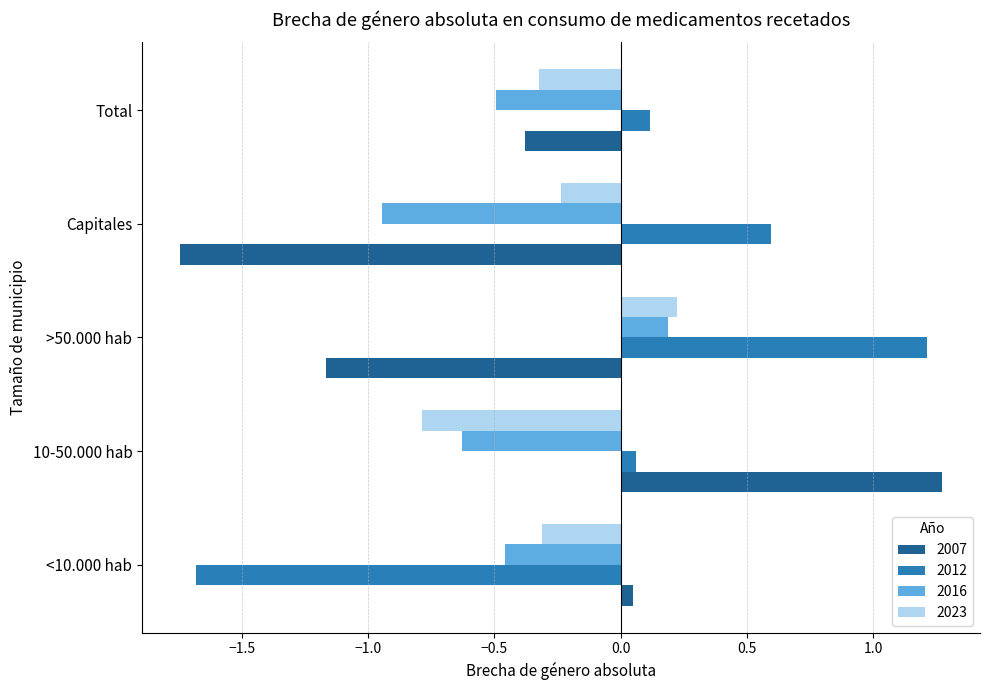

Where is 2007 nearest to the value 0?

<10.000 hab